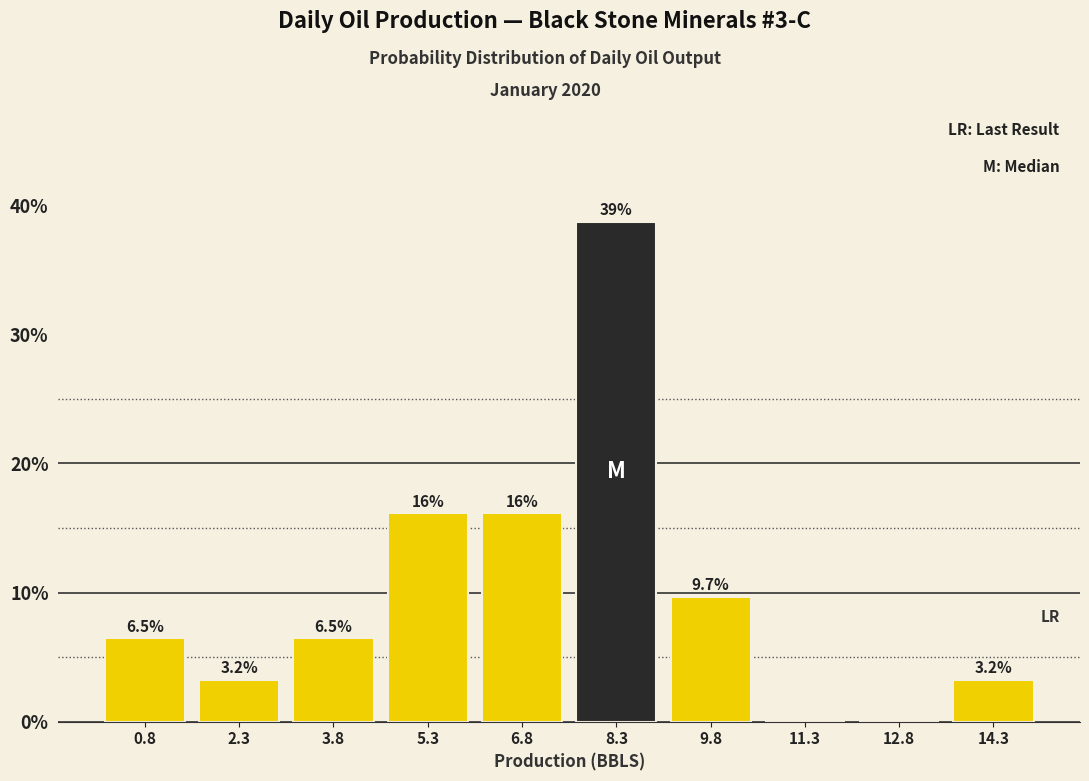

Which range on the x-axis has the tallest bar?

7.6 to 9.0